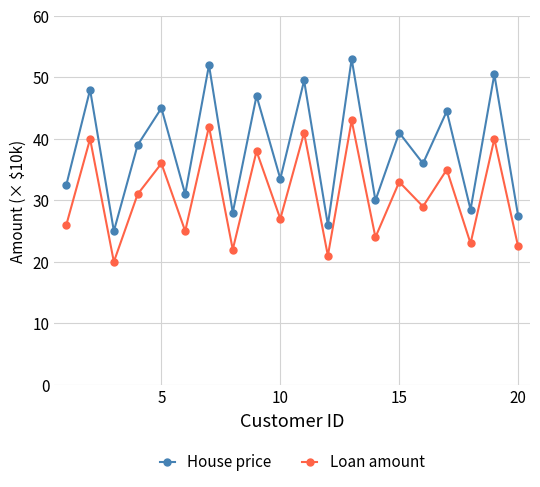

At how many categories does at least one series exceed 37?

10